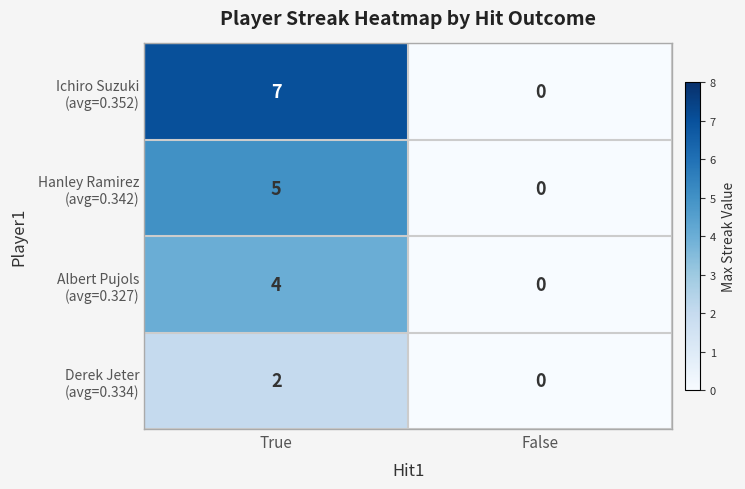

Count the number of categories in the chart.

2